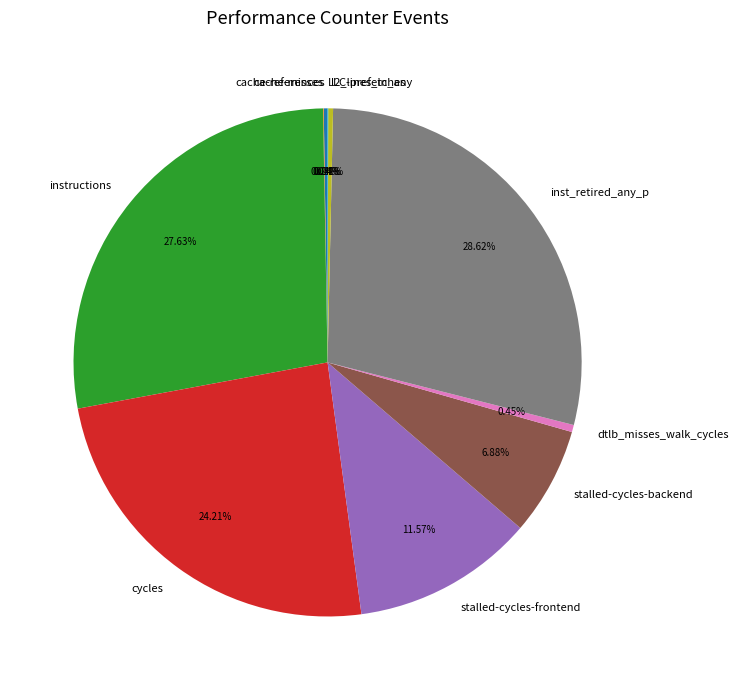

Between l2_lines_in_any and stalled-cycles-frontend, which is larger?

stalled-cycles-frontend